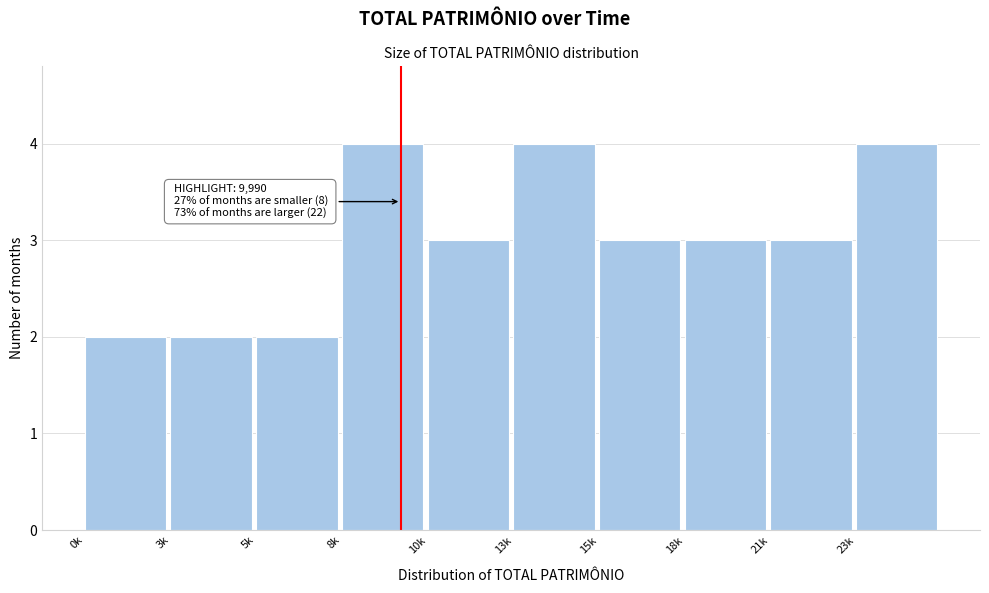

Reading right to left, extract all data points from this chart.

23k=4	21k=3	18k=3	15k=3	13k=4	10k=3	8k=4	5k=2	3k=2	0k=2